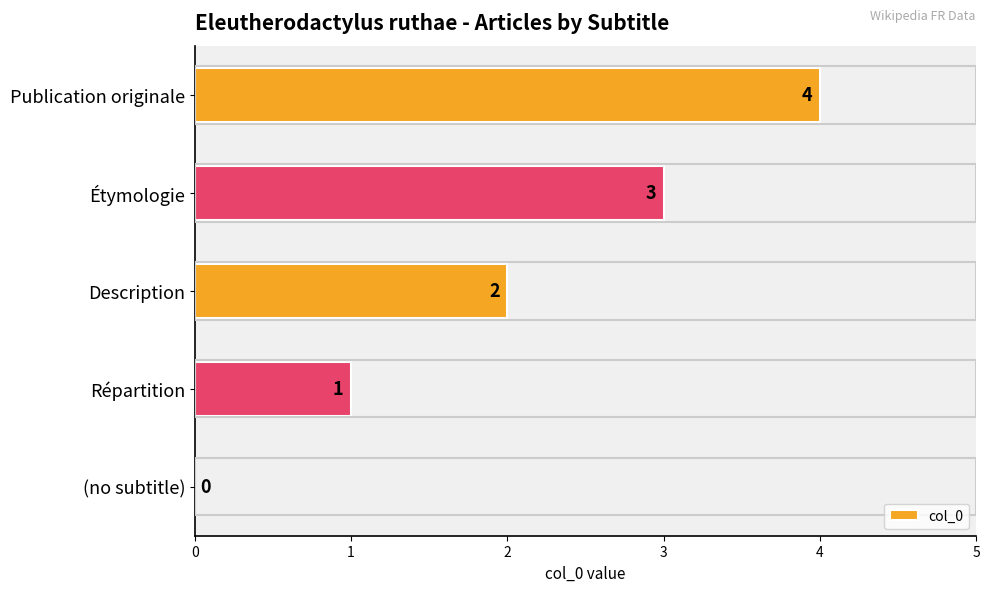

What is the ratio of the value at Étymologie to the value at Répartition?

3.0